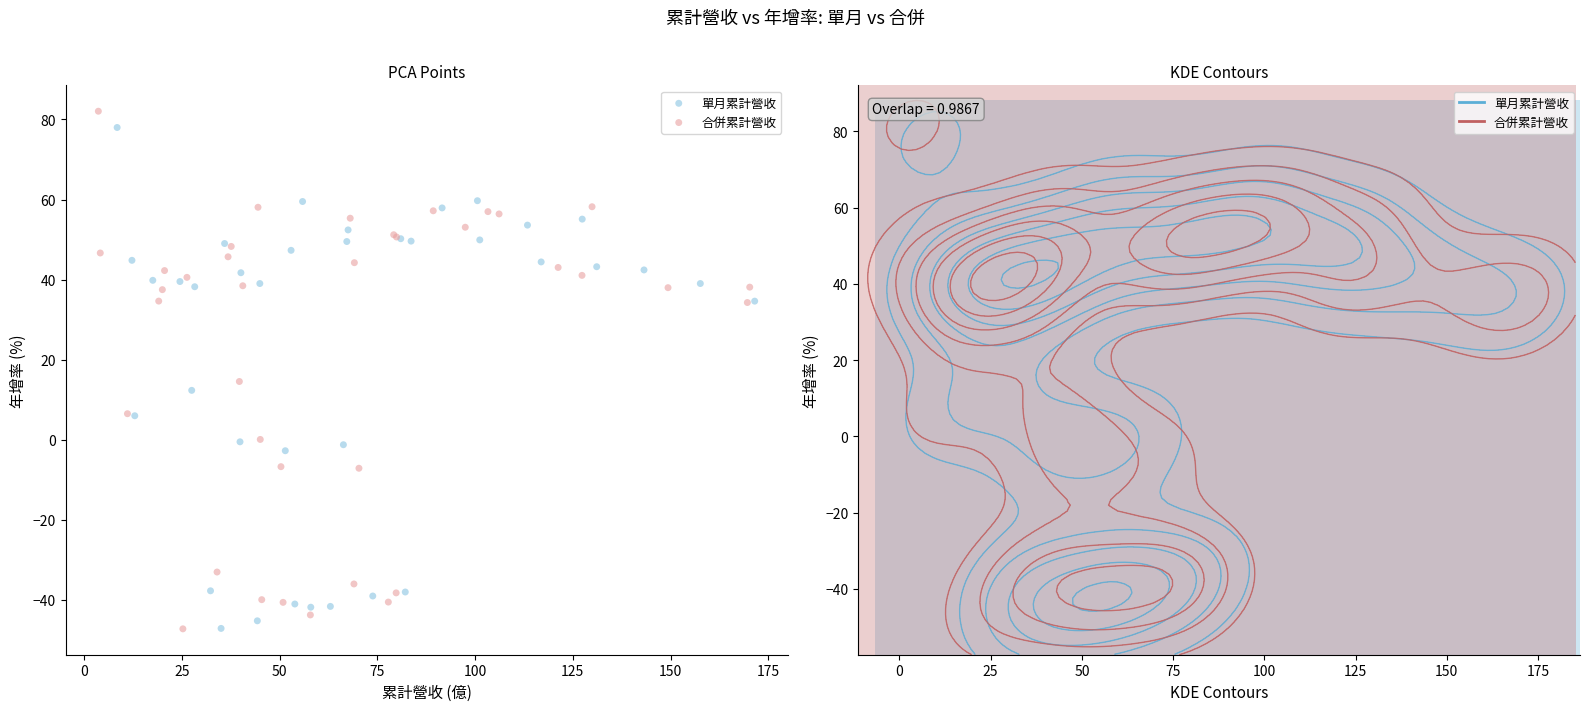

What are all the series names shown in the legend?

單月累計營收, 合併累計營收